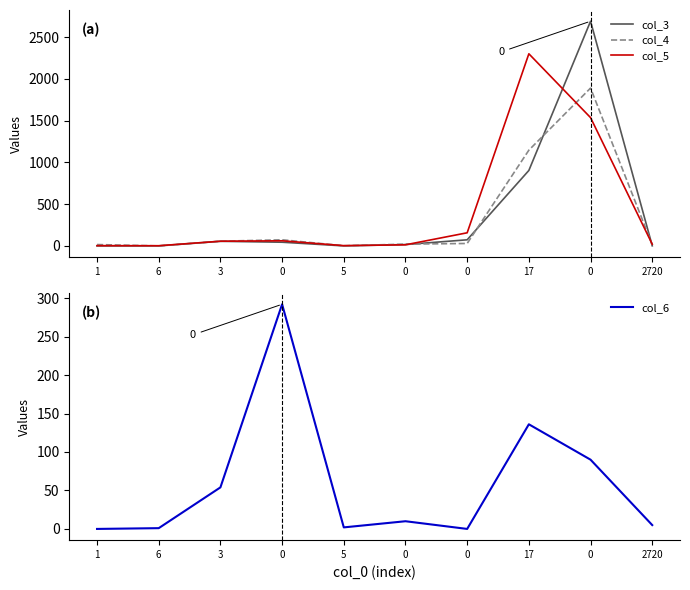

How many interior local valleys does the col_3 series have?

1